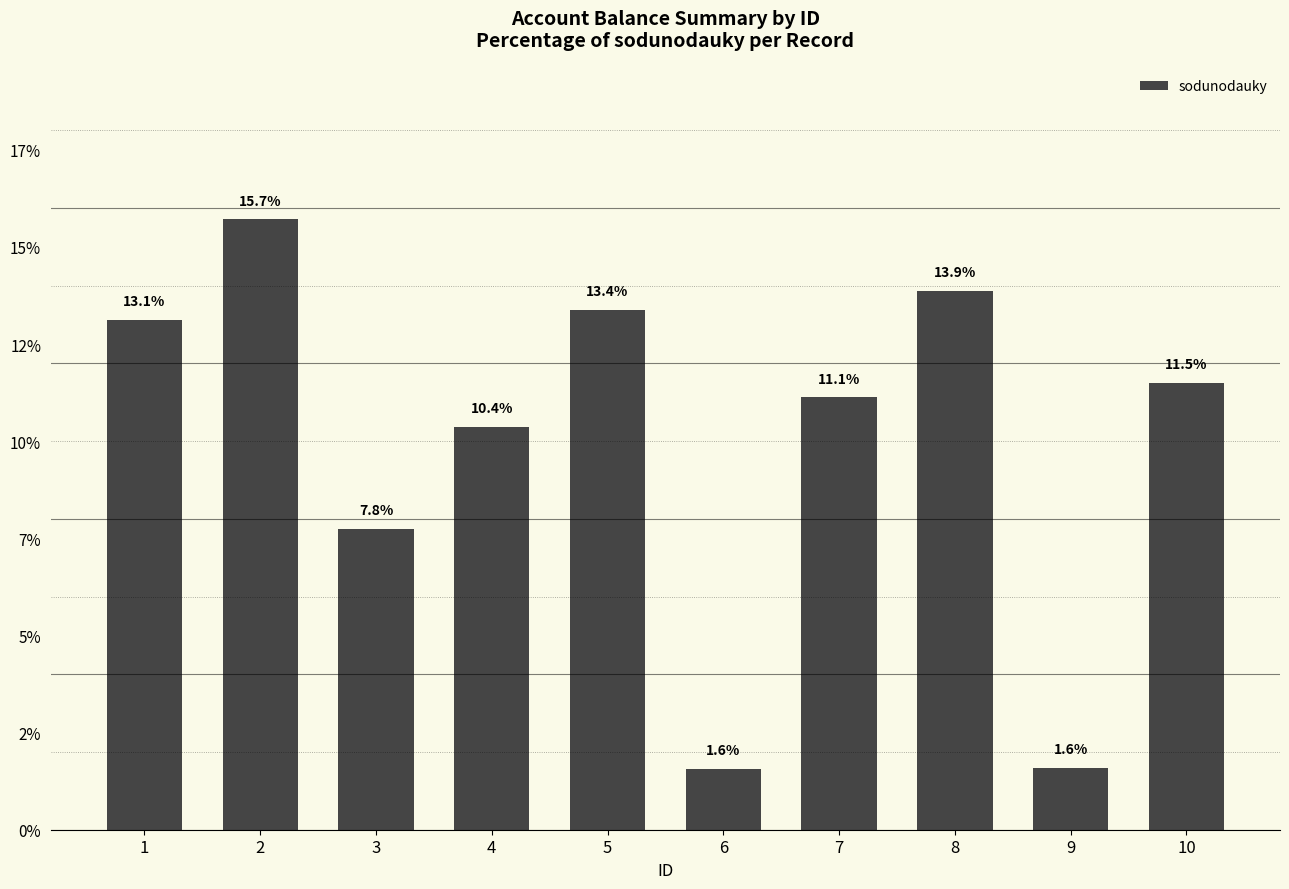

Are the bars horizontal?

No